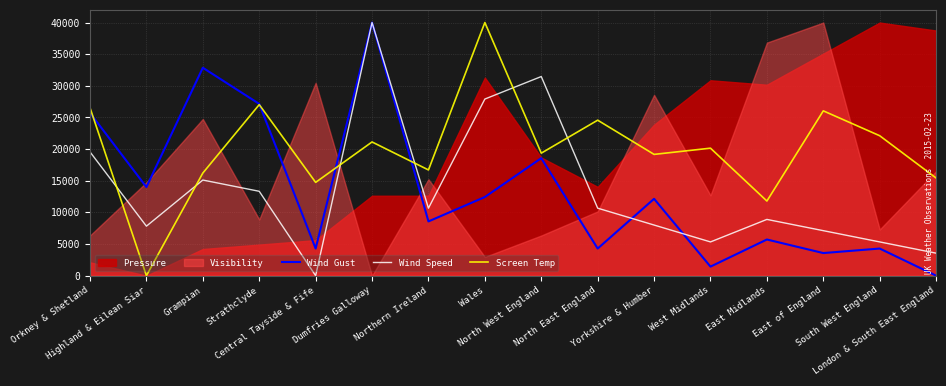

True or false: Wind Speed and Screen Temp cross at least once.

True